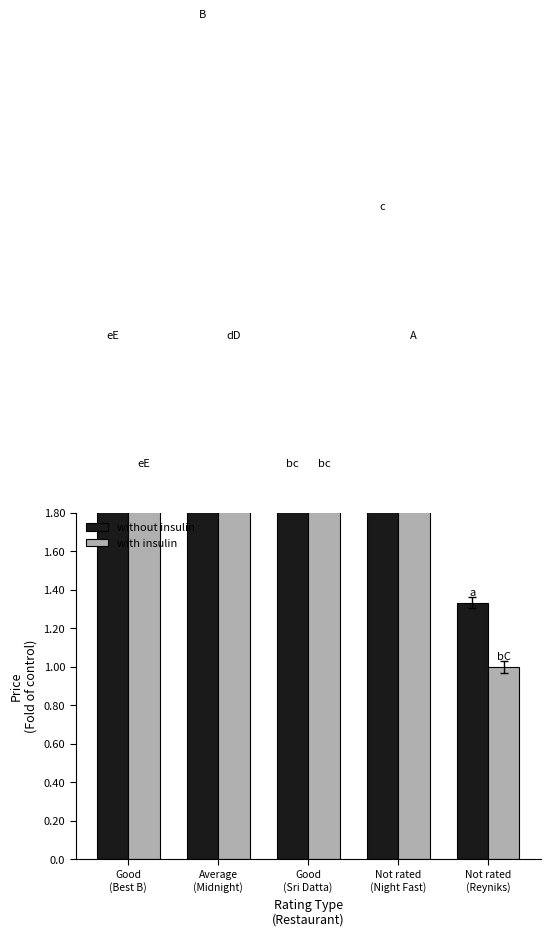

Which label corresponds to the smallest value in the chart?

Not rated
(Reyniks)